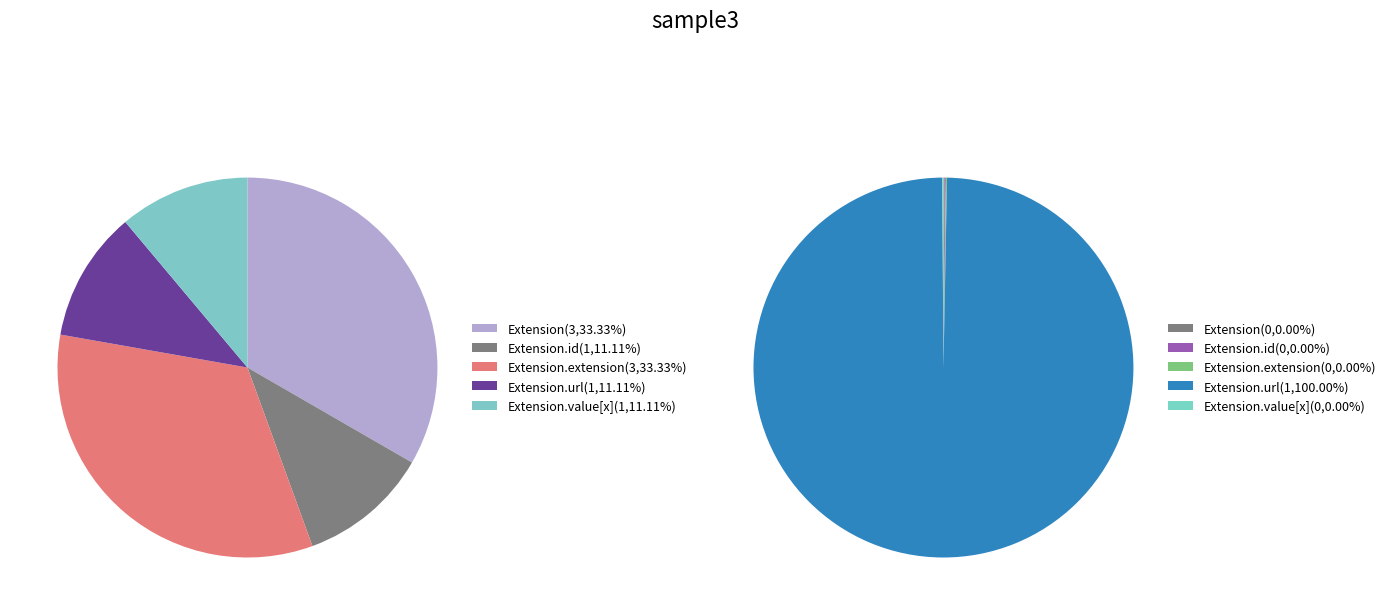

To the nearest percent, what portion does Extension.url represent?

100%